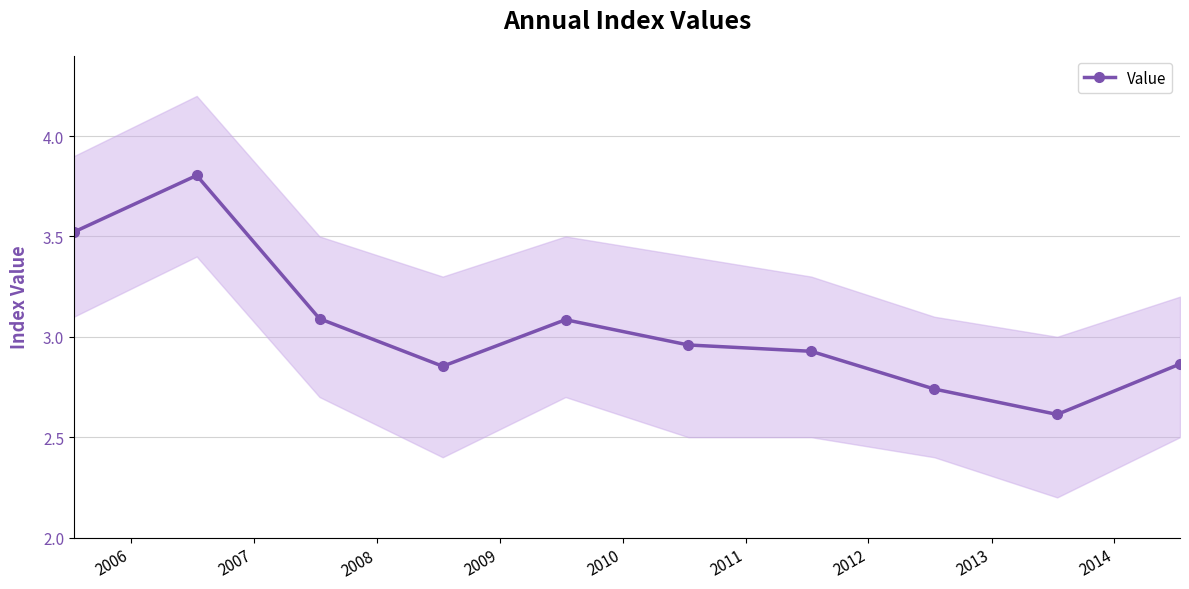

How many interior local valleys (lower than both neighbors) does the data have?

2